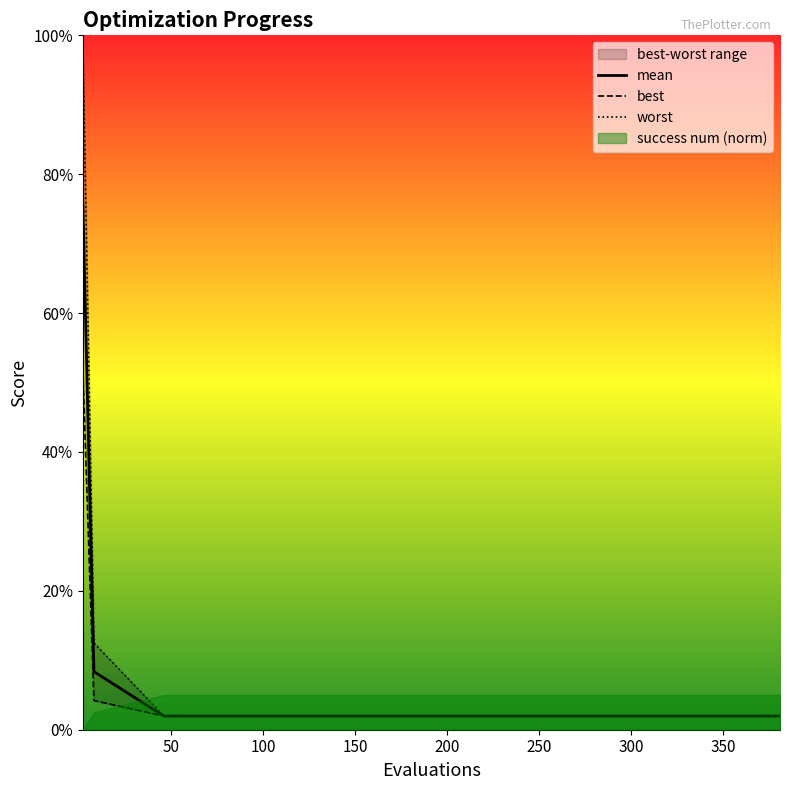

At which label is best closest to 0?

100